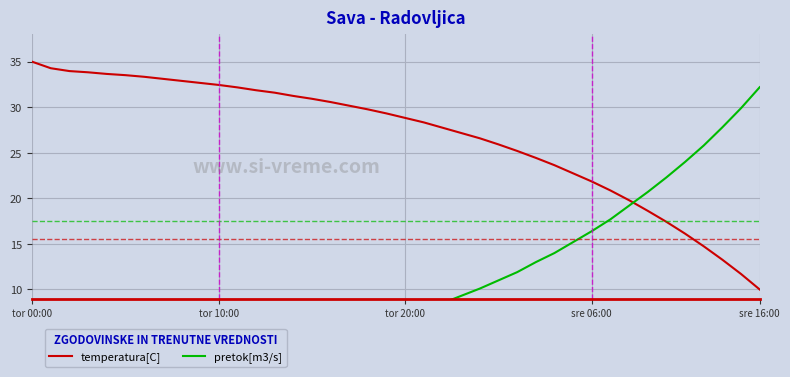

How many data points does each series have?

40